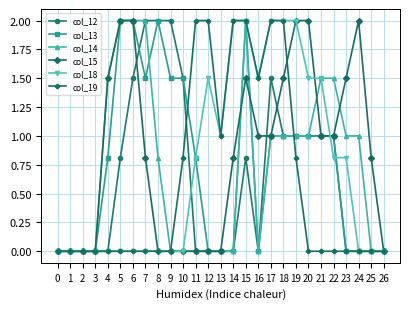

Count the number of data series in this chart.

6